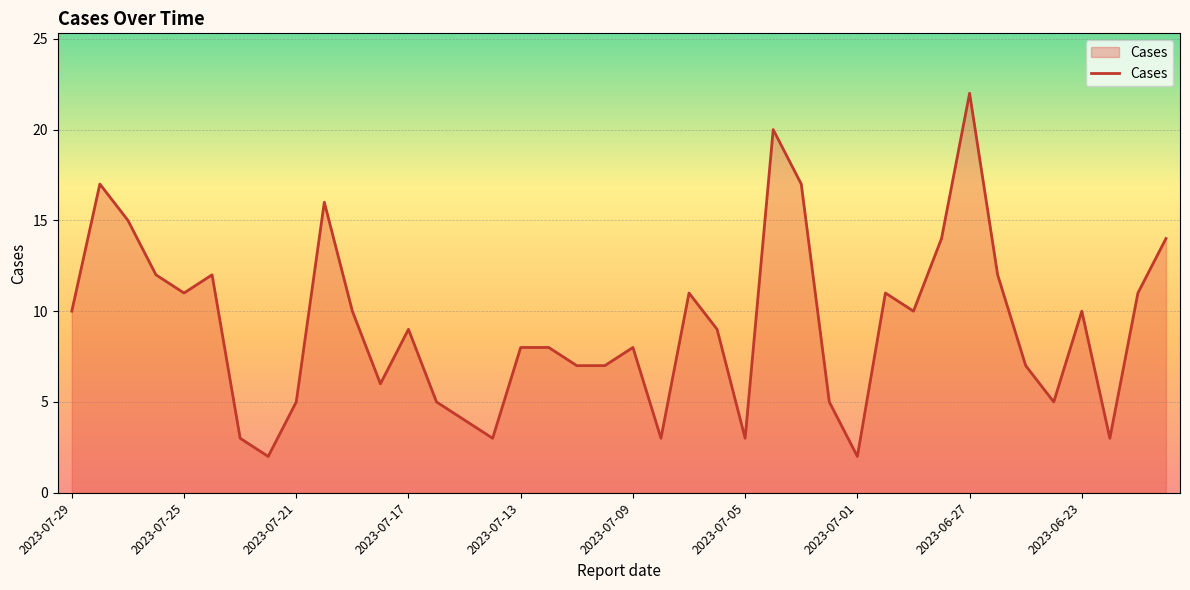

What is the greatest value displayed?

22